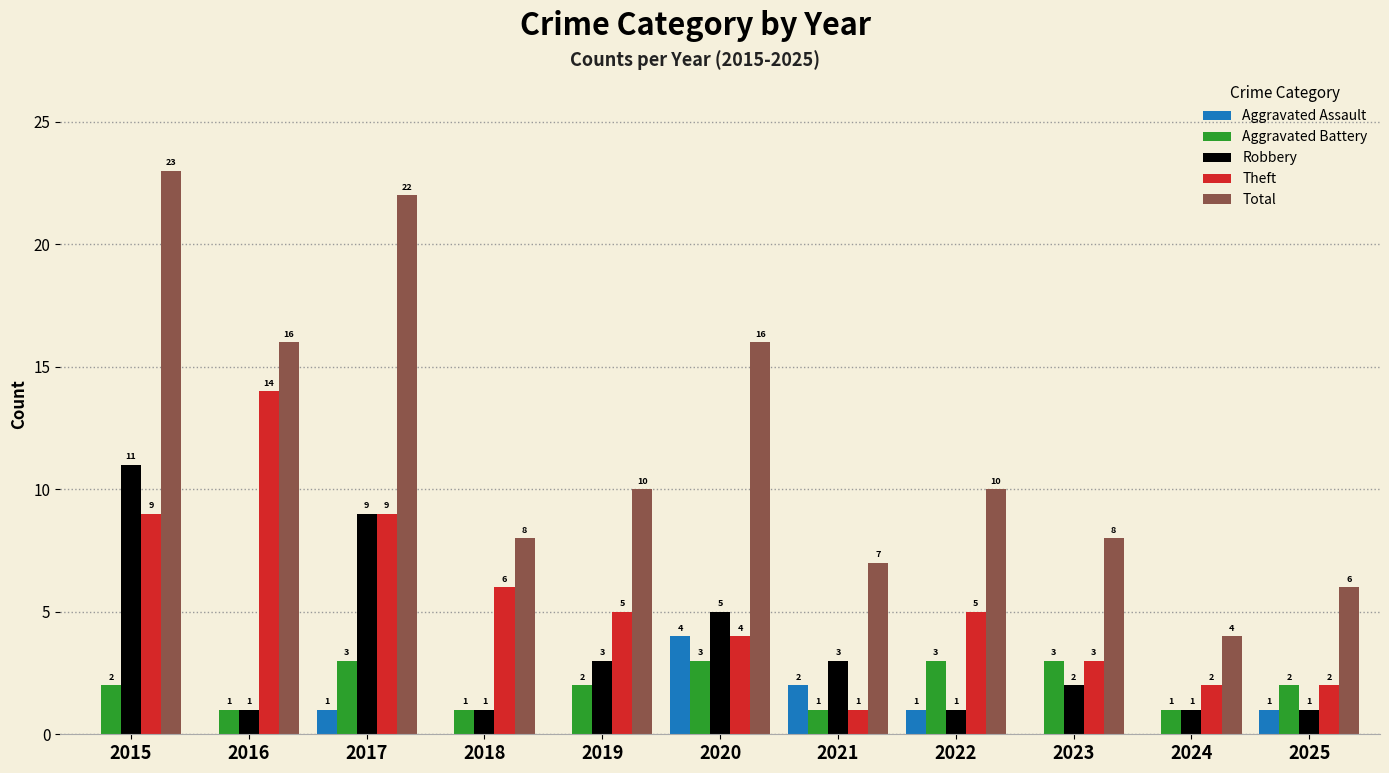

True or false: Aggravated Assault has a value of 0 at 2022.

False